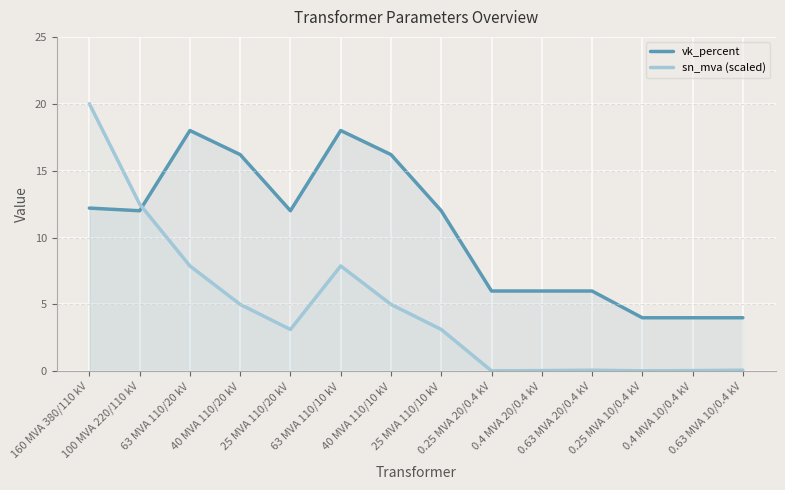

In sn_mva (scaled), how many points are lower than both neighbors (excluding endpoints)?

3